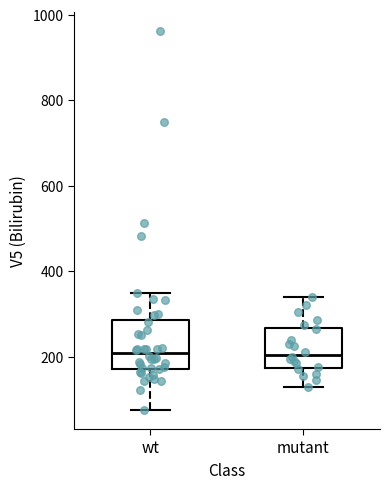

Reading left to right, read every box against the y-axis: the position of its median line, the range the box covers, and the ends of its whiskers. The values are not printed on the chart, so give them approximately, as read against the axis.

wt: median 200, box 180 to 280, whiskers 80 to 360
mutant: median 200, box 180 to 260, whiskers 140 to 340